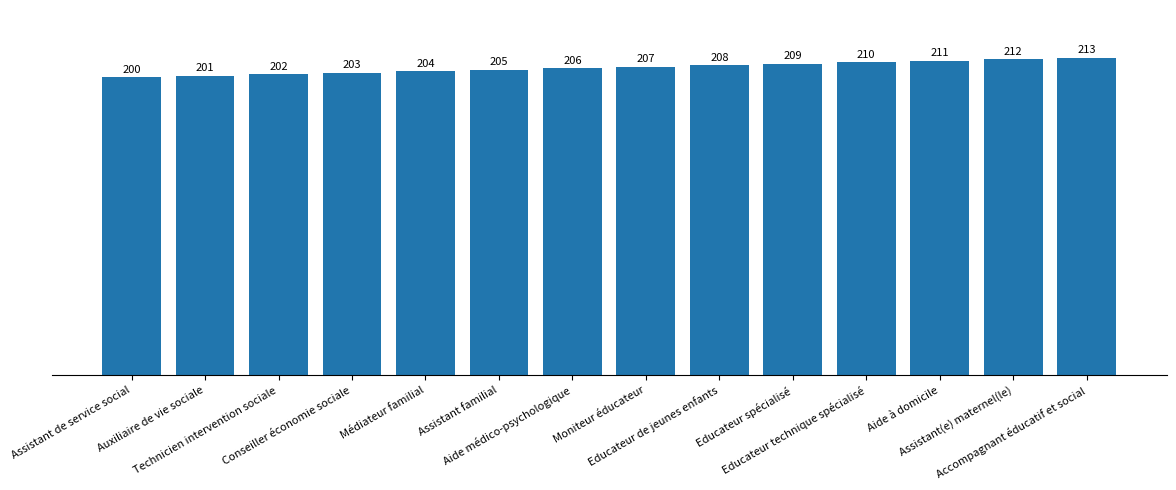

Reading left to right, extract all data points from this chart.

Assistant de service social=200	Auxiliaire de vie sociale=201	Technicien intervention sociale=202	Conseiller économie sociale=203	Médiateur familial=204	Assistant familial=205	Aide médico-psychologique=206	Moniteur éducateur=207	Educateur de jeunes enfants=208	Educateur spécialisé=209	Educateur technique spécialisé=210	Aide à domicile=211	Assistant(e) maternel(le)=212	Accompagnant éducatif et social=213